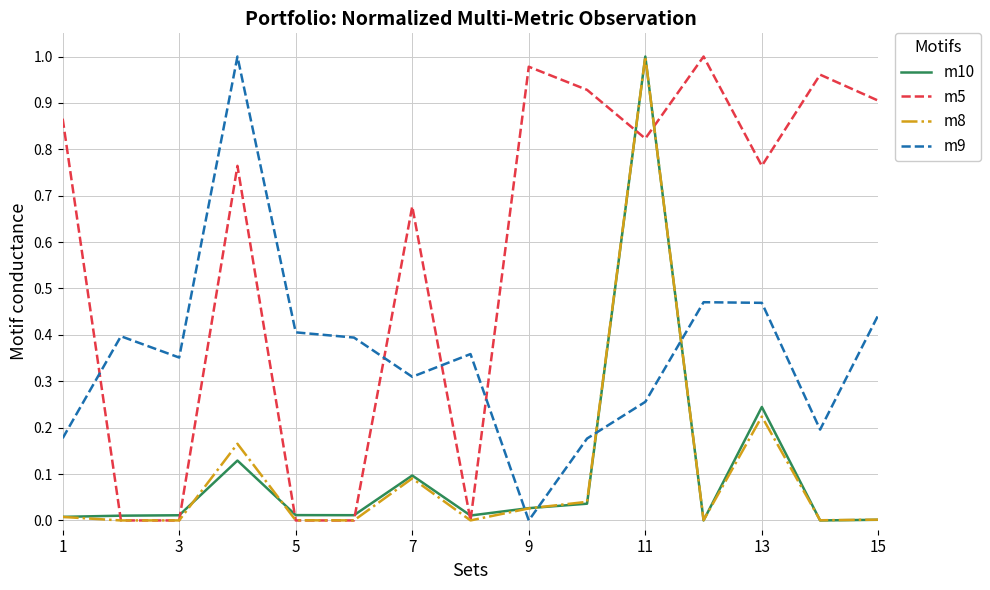

Which series has the largest total across all categories?

m5